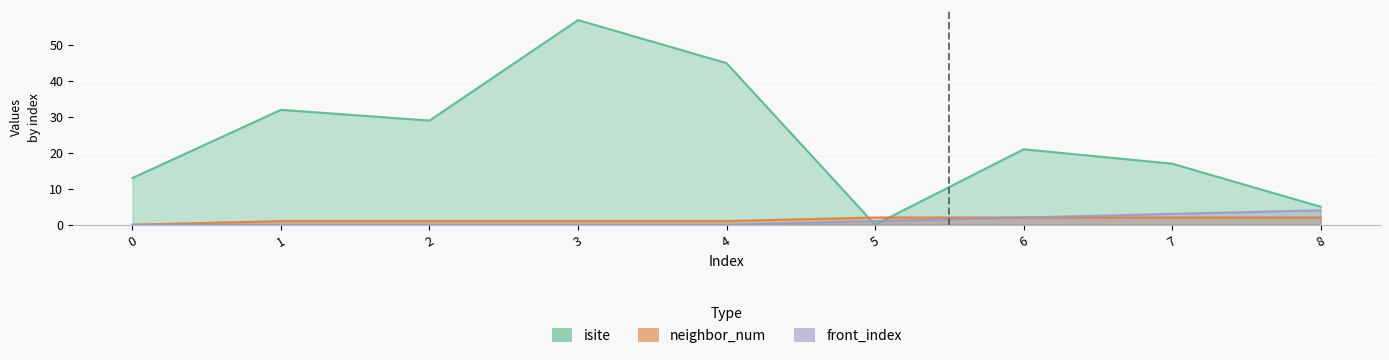

True or false: isite has a value of 5 at 7.

False